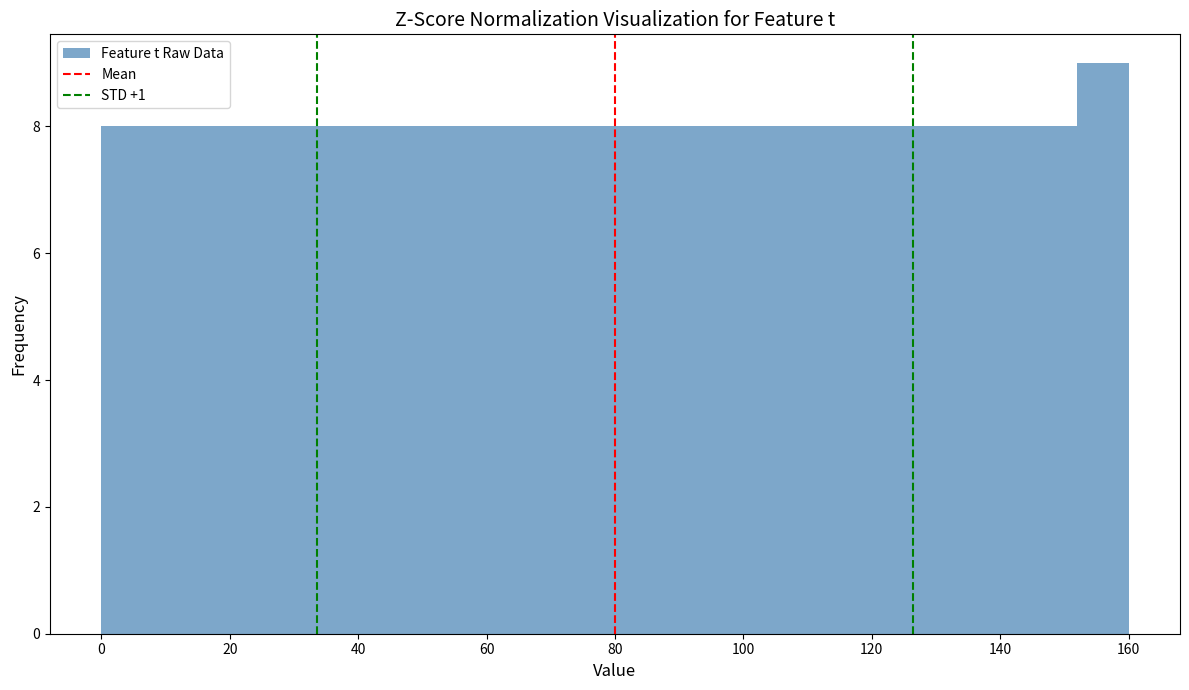

Reading left to right, list every bar in this chart as the range it spans on the x-axis followed by its height. The values are not printed on the chart, so give them approximately, as read against the axis.

0 to 8: 8
8 to 16: 8
16 to 24: 8
24 to 32: 8
32 to 40: 8
40 to 48: 8
48 to 56: 8
56 to 64: 8
64 to 72: 8
72 to 80: 8
80 to 88: 8
88 to 96: 8
96 to 104: 8
104 to 112: 8
112 to 120: 8
120 to 128: 8
128 to 136: 8
136 to 144: 8
144 to 152: 8
152 to 160: 9